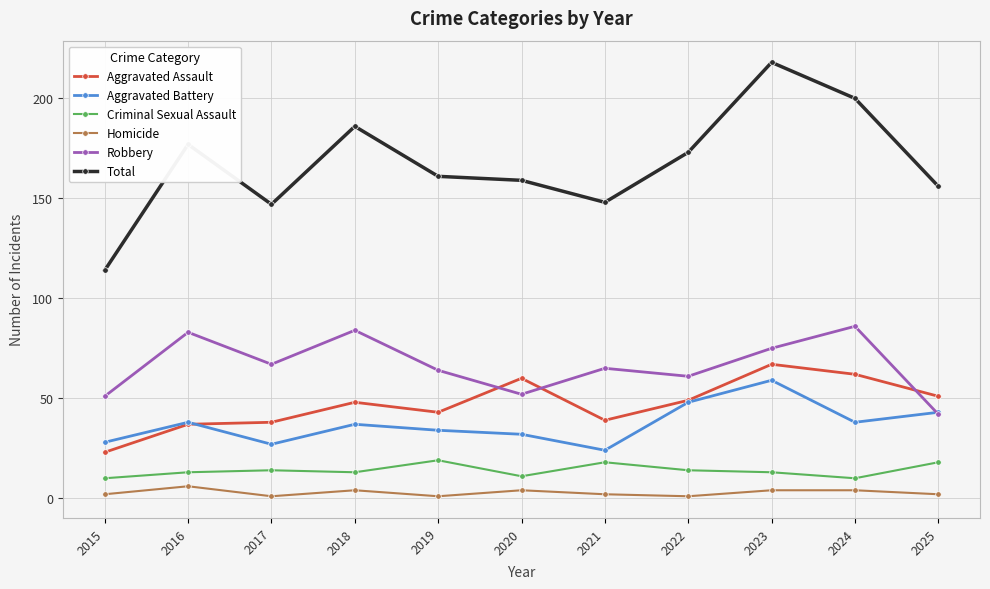

True or false: Total has a value of 285 at 2019.

False